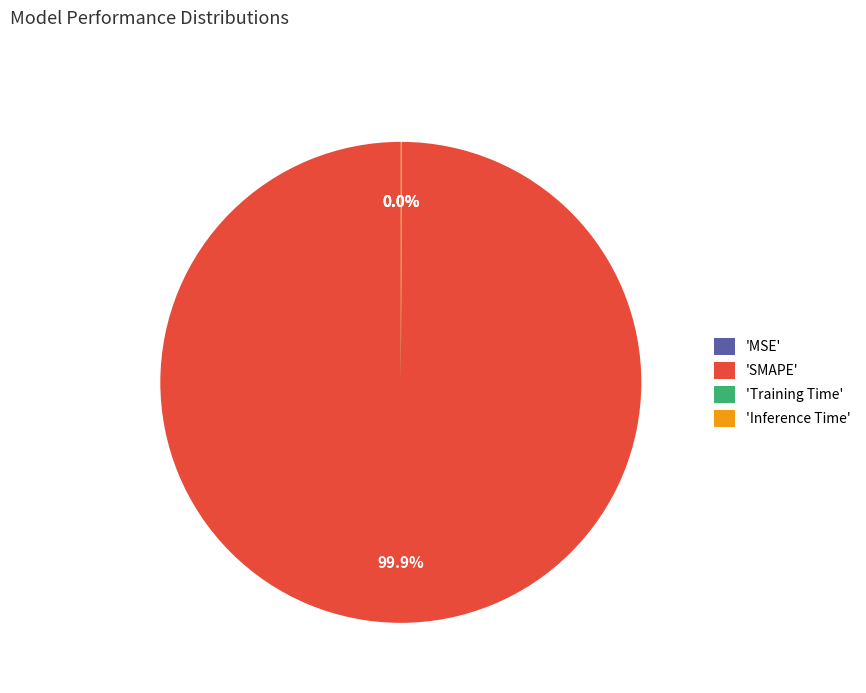

Which category has the biggest portion of the pie?

'SMAPE'